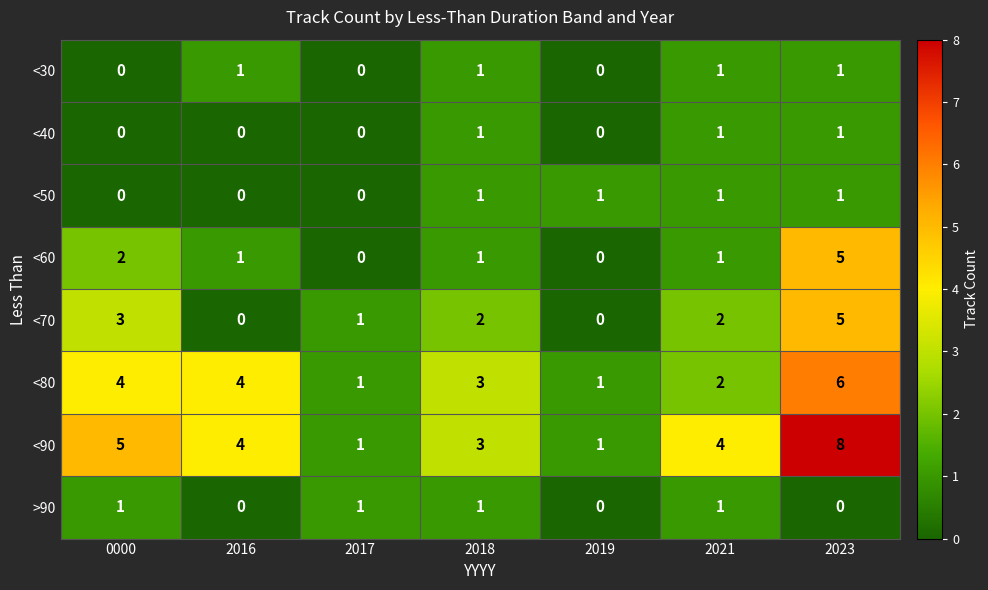

Where is <80 nearest to the value 3?

2018